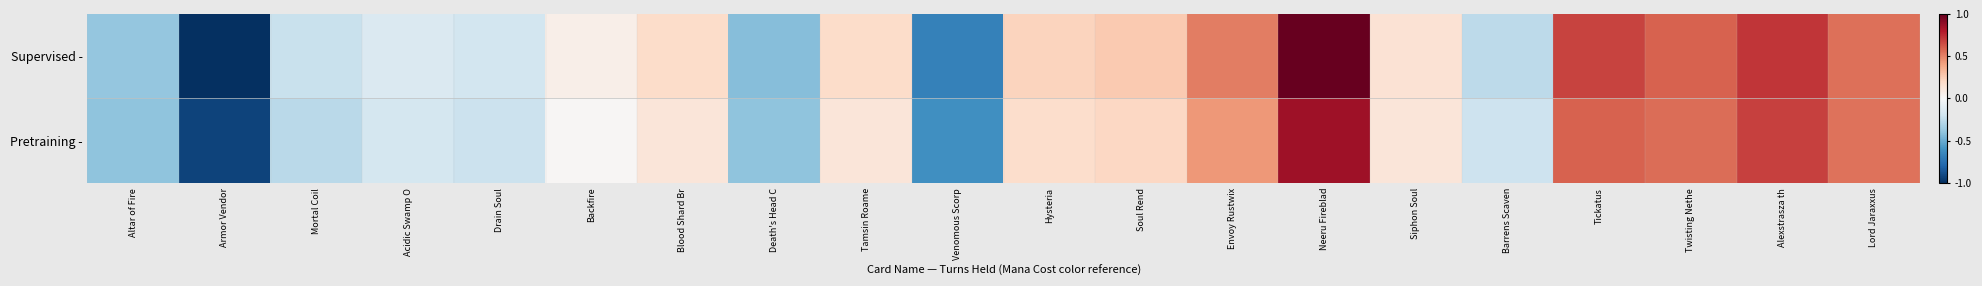

At which category is the sum across all series the highest?

Neeru Fireblad